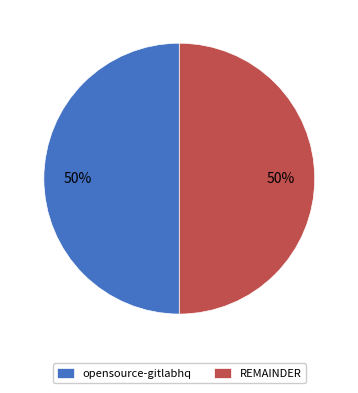

To the nearest percent, what percentage of the pie is opensource-gitlabhq?

50%